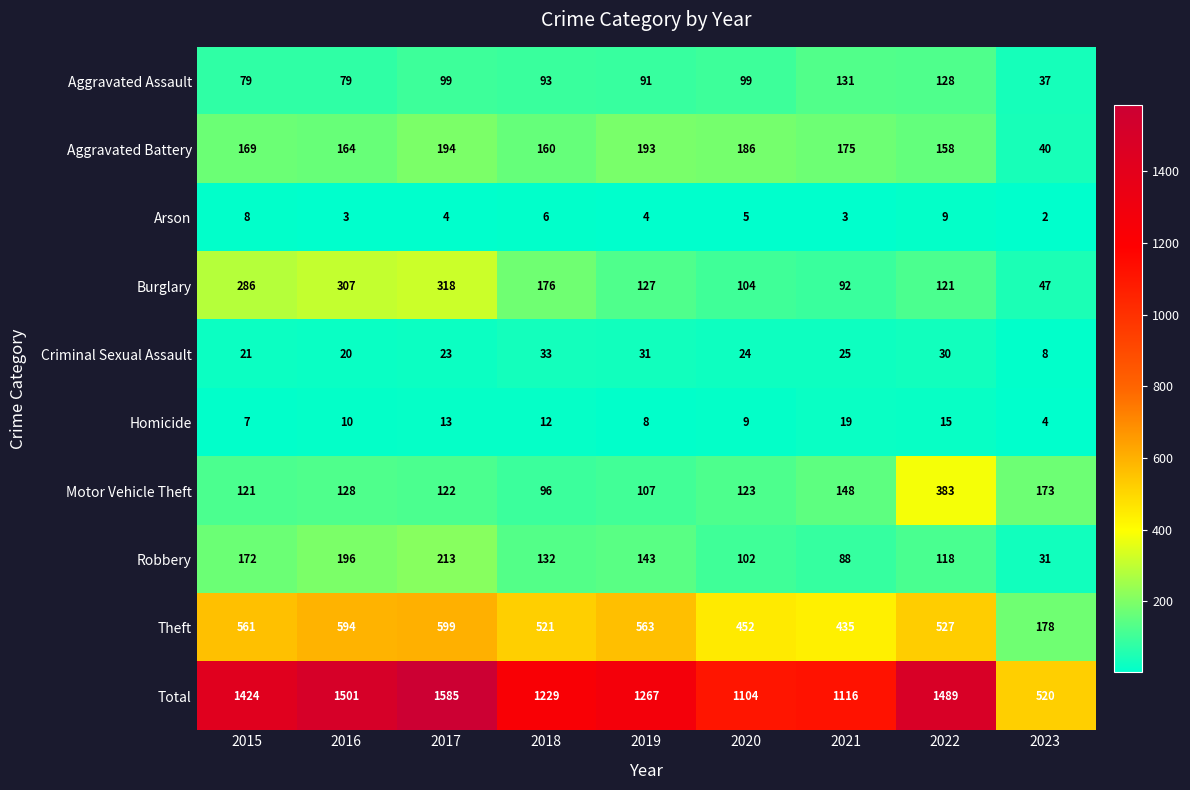

Count the number of data series in this chart.

10